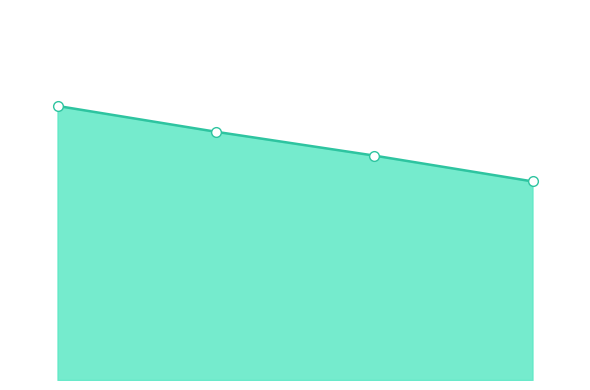

What is the difference between the maximum and minimum values?

152